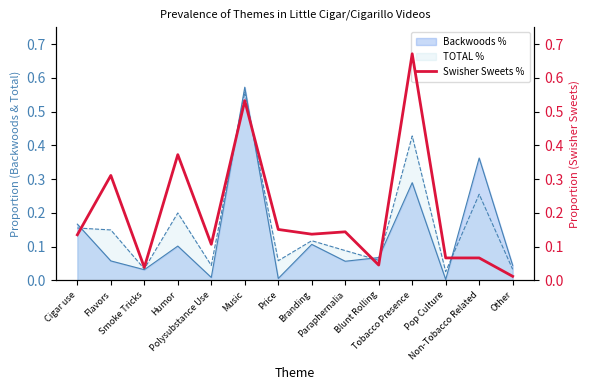

True or false: the data shows 0.1 at Branding.

True